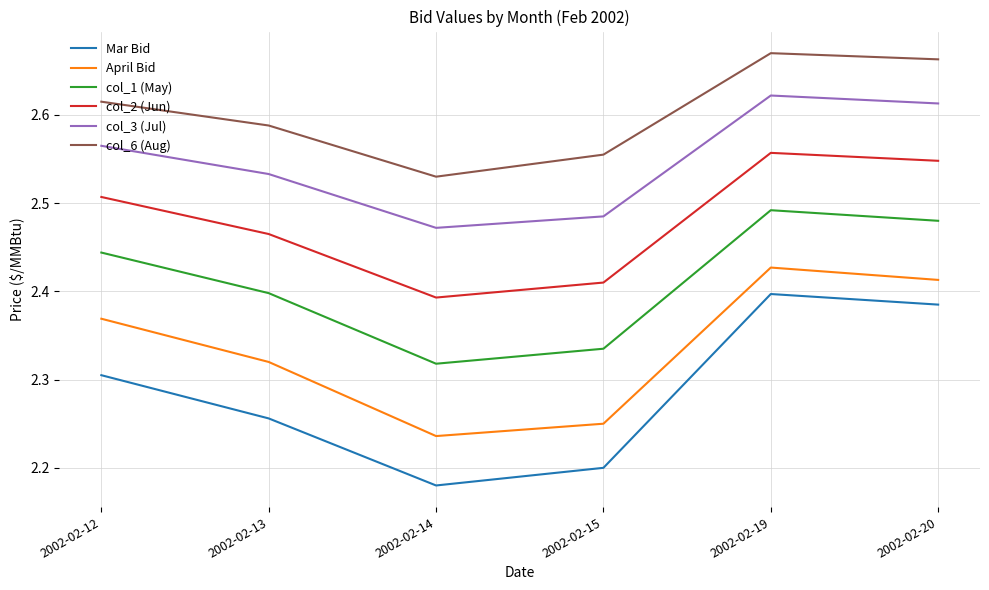

Which category has the lowest value across all series?

2002-02-14